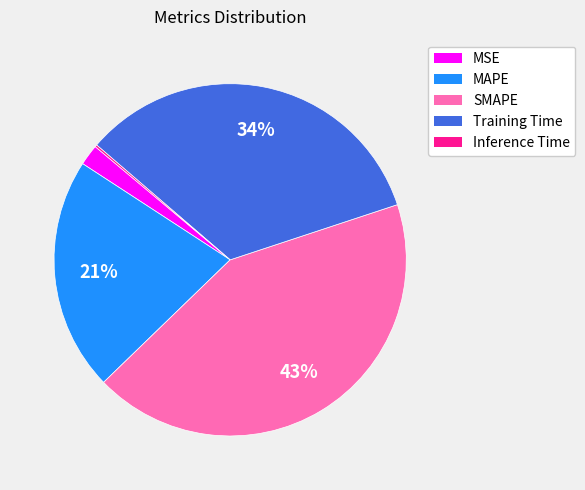

Is there a majority slice in this chart?

No